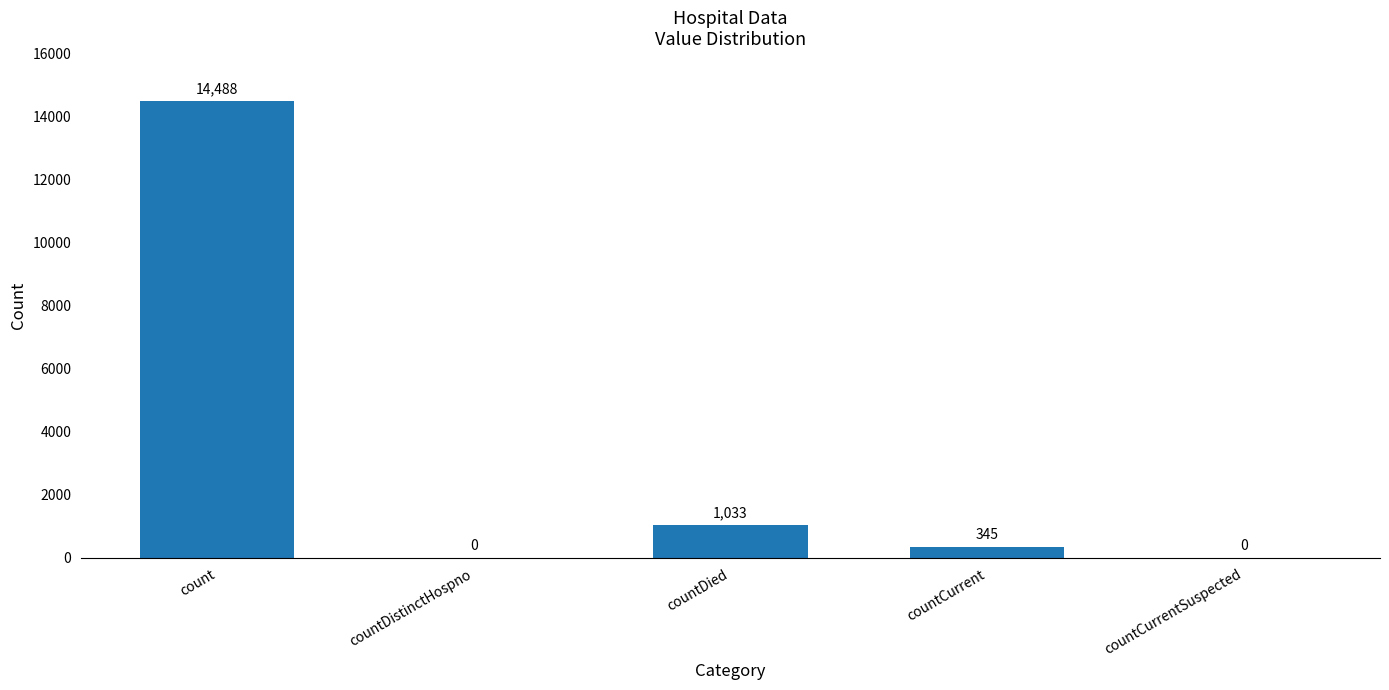

Which label corresponds to the largest value in the chart?

count